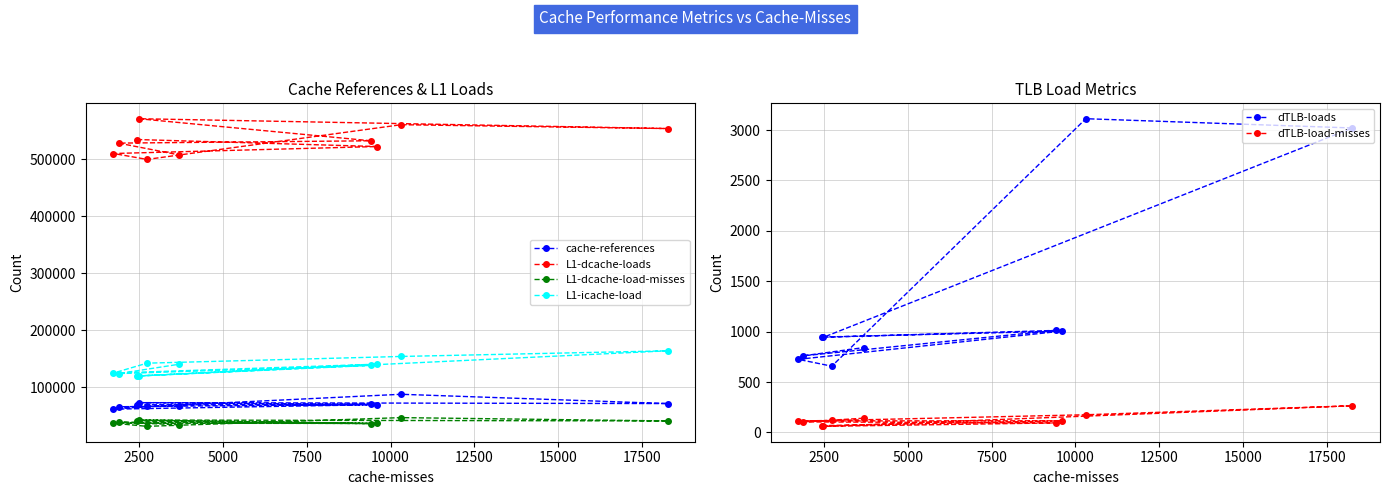

What is the value of the L1-icache-load point at the 1st from the left?

124763